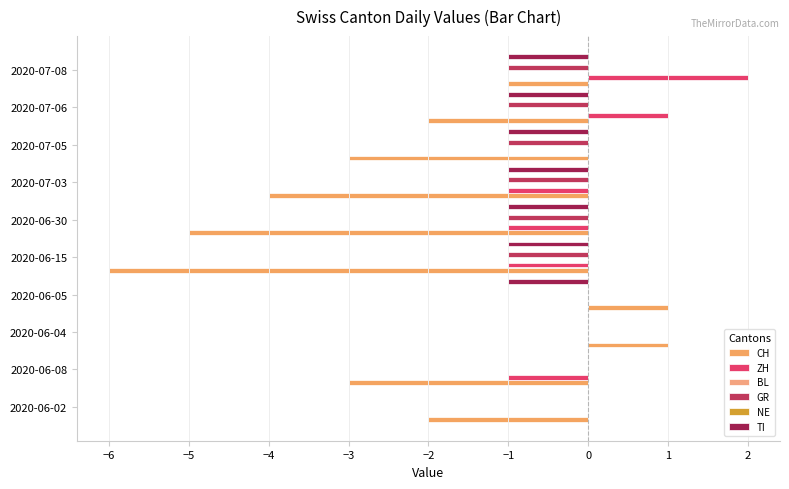

How many groups of bars are there?

10